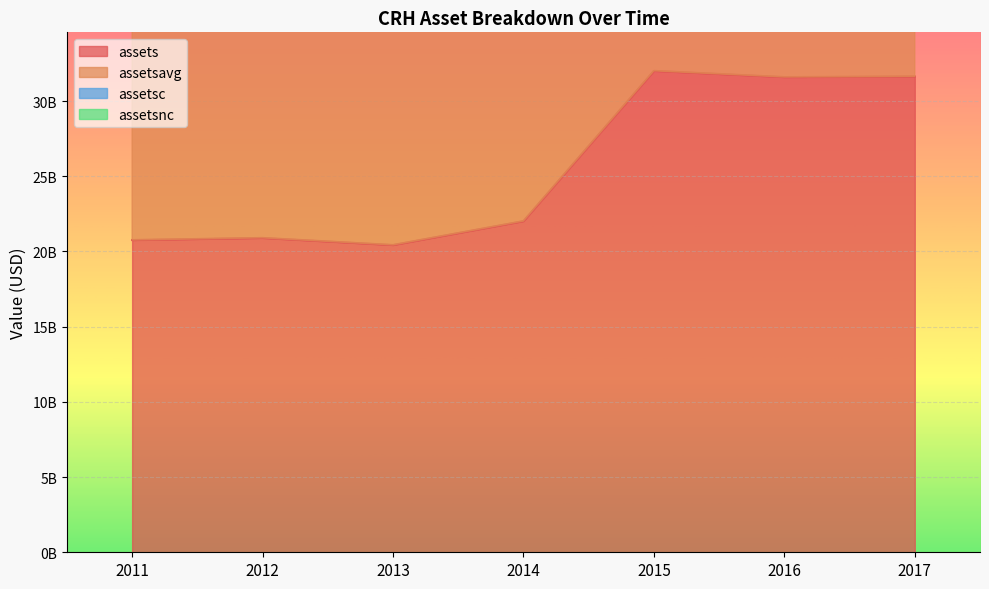

True or false: assetsnc and assets cross at least once.

False